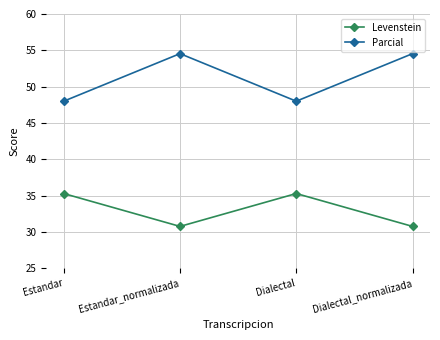

At Estandar, list the series in order from smallest to largest.

Levenstein, Parcial